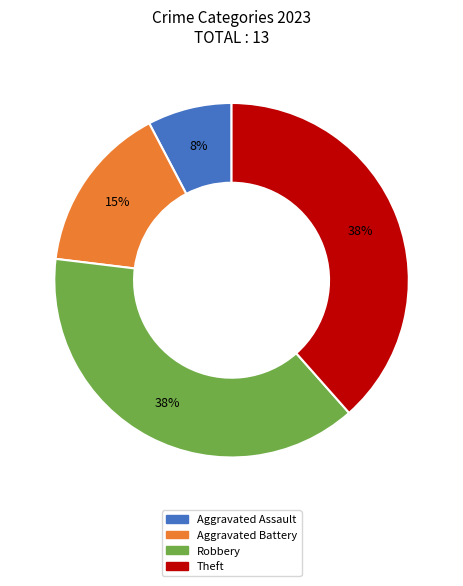

Is the sum of Aggravated Assault and Theft greater than half?

No